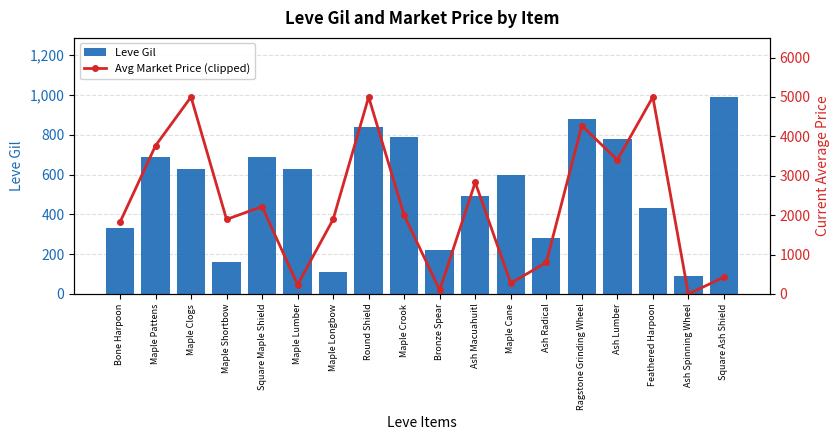

Reading left to right, list all the values displayed in this chart.

Leve Gil: Bone Harpoon=330	Maple Pattens=690	Maple Clogs=630	Maple Shortbow=160	Square Maple Shield=690	Maple Lumber=630	Maple Longbow=110	Round Shield=840	Maple Crook=790	Bronze Spear=220	Ash Macuahuitl=490	Maple Cane=600	Ash Radical=280	Ragstone Grinding Wheel=880	Ash Lumber=780	Feathered Harpoon=430	Ash Spinning Wheel=90	Square Ash Shield=990
Avg Market Price (clipped): Bone Harpoon=1820	Maple Pattens=3763	Maple Clogs=5000	Maple Shortbow=1893	Square Maple Shield=2219	Maple Lumber=236	Maple Longbow=1894	Round Shield=5000	Maple Crook=1997	Bronze Spear=100	Ash Macuahuitl=2833	Maple Cane=272	Ash Radical=800	Ragstone Grinding Wheel=4274	Ash Lumber=3402	Feathered Harpoon=5000	Ash Spinning Wheel=0	Square Ash Shield=426